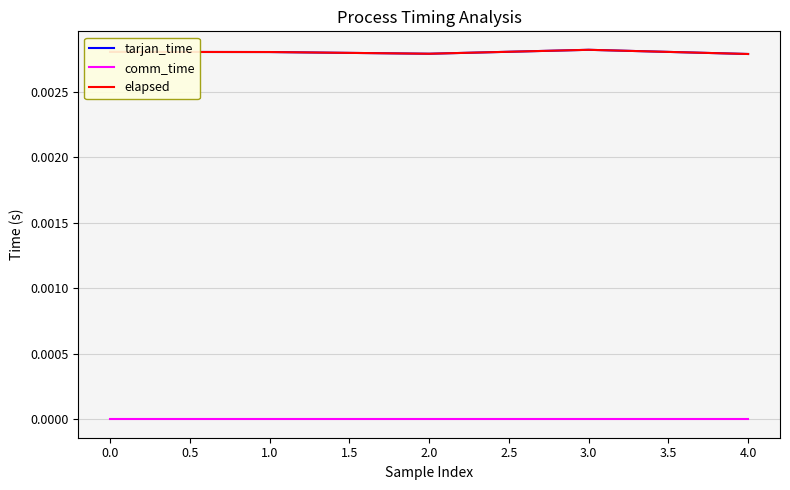

True or false: tarjan_time and comm_time cross at least once.

False